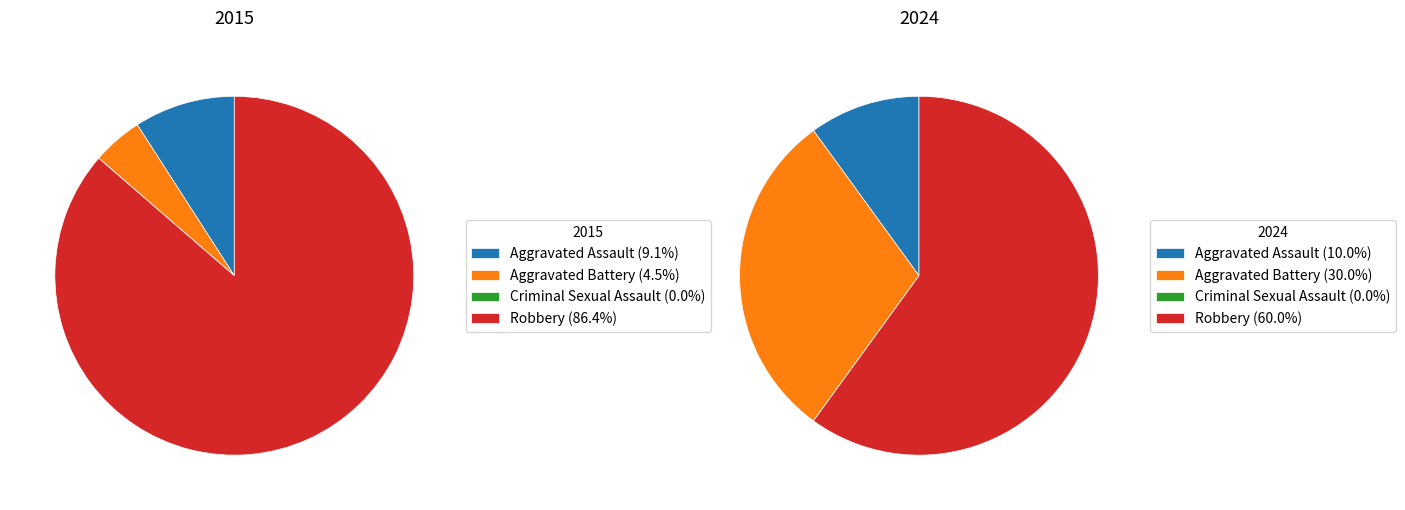

Rank the categories by value from lowest to highest.

Criminal Sexual Assault, Aggravated Battery, Aggravated Assault, Robbery